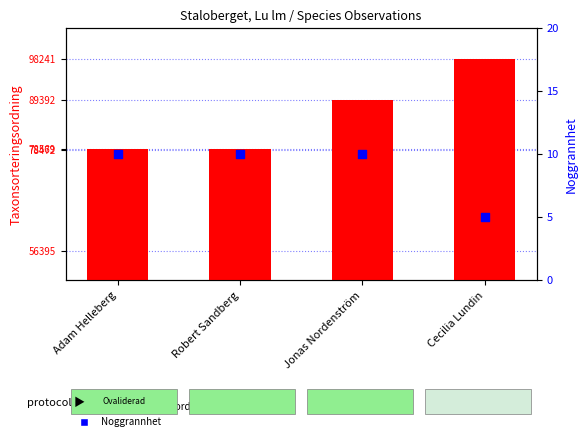

At which category is the sum across all series the highest?

Cecilia Lundin